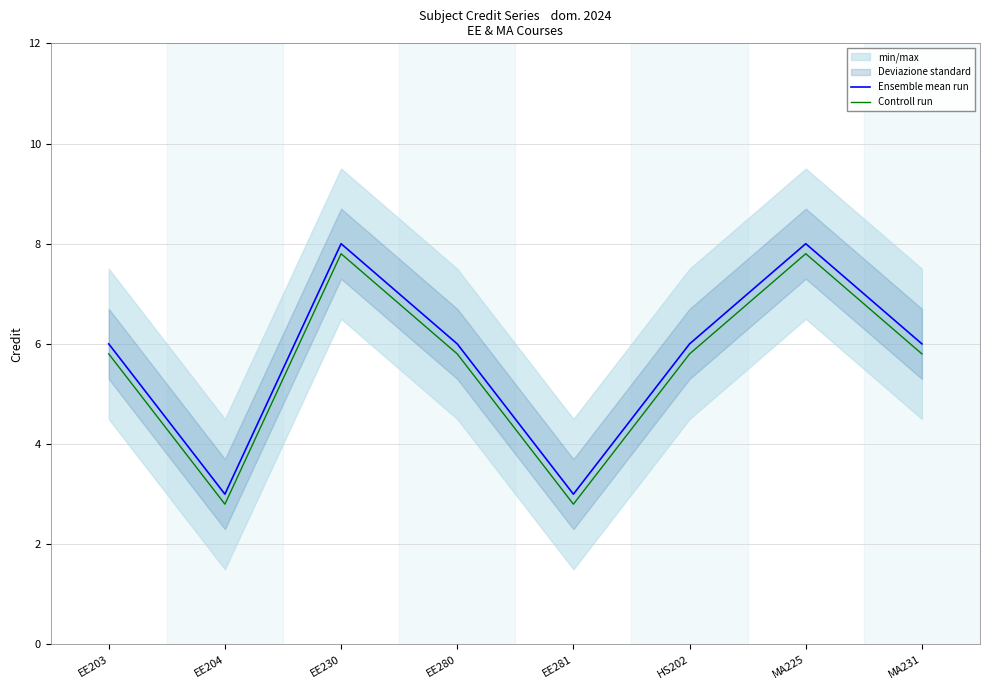

Reading left to right, what are all the values shown in this chart?

Ensemble mean run: EE203=6.0	EE204=3.0	EE230=8.0	EE280=6.0	EE281=3.0	HS202=6.0	MA225=8.0	MA231=6.0
Controll run: EE203=5.8	EE204=2.8	EE230=7.8	EE280=5.8	EE281=2.8	HS202=5.8	MA225=7.8	MA231=5.8